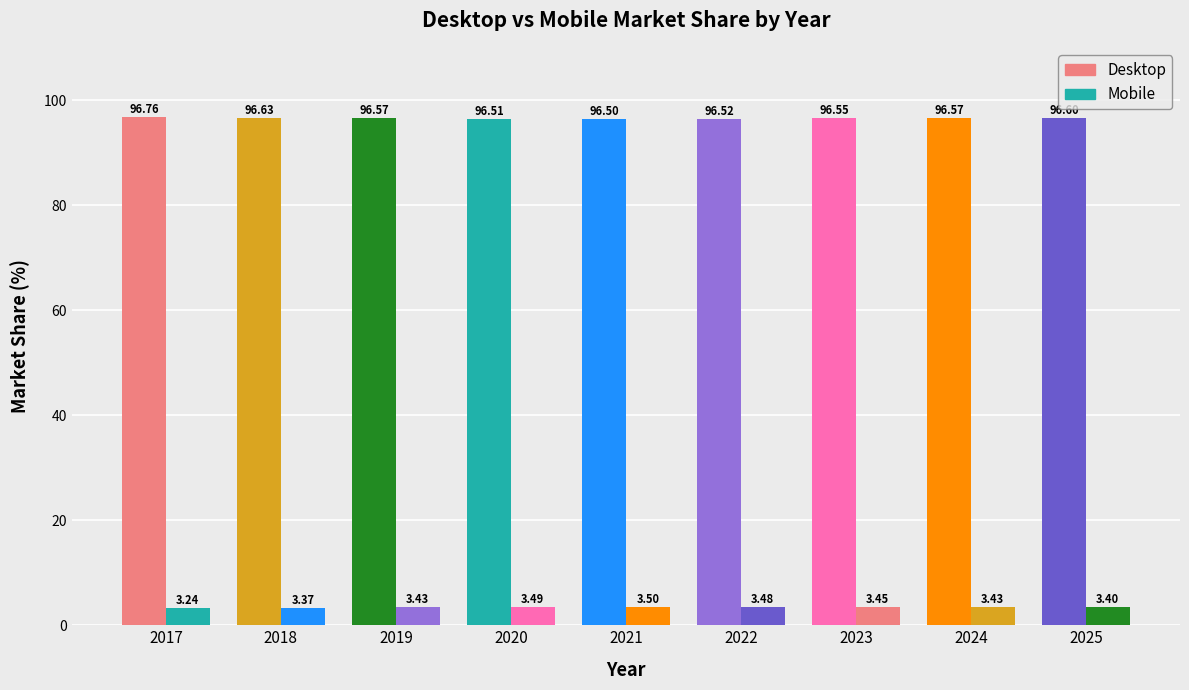

Count the number of categories in the chart.

9